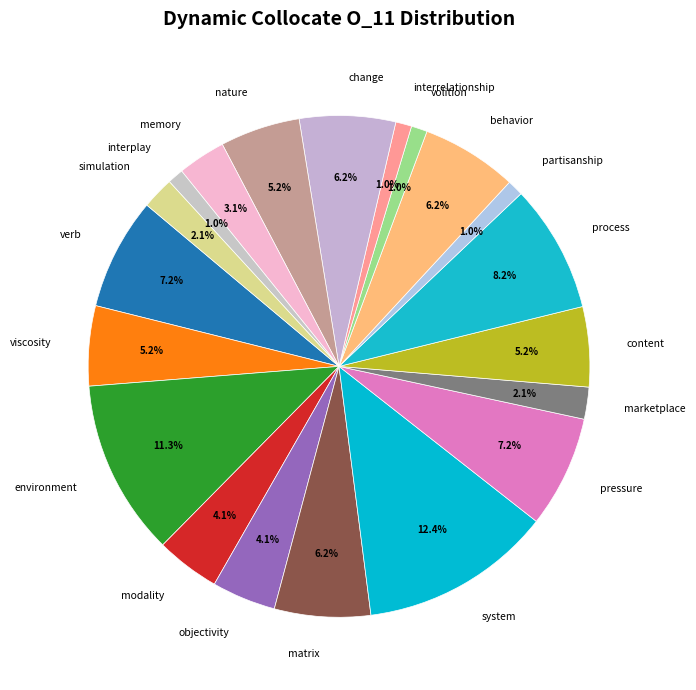

How much of the chart is everything except matrix?

93.8%